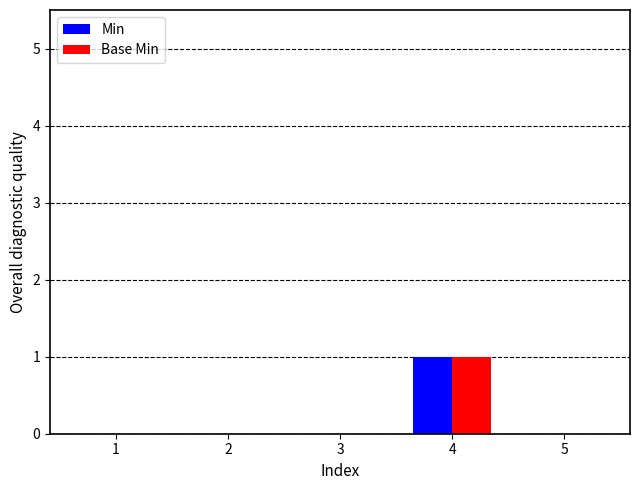

The value of Base Min at 5 is 0. True or false?

True